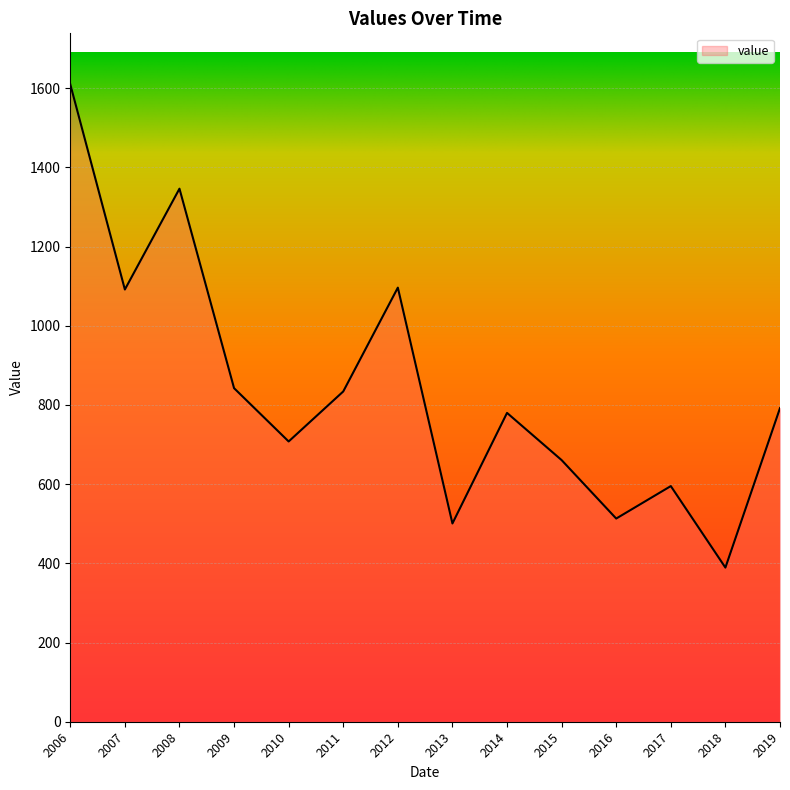

Is it true that the value at 2013 is 708.9?

False